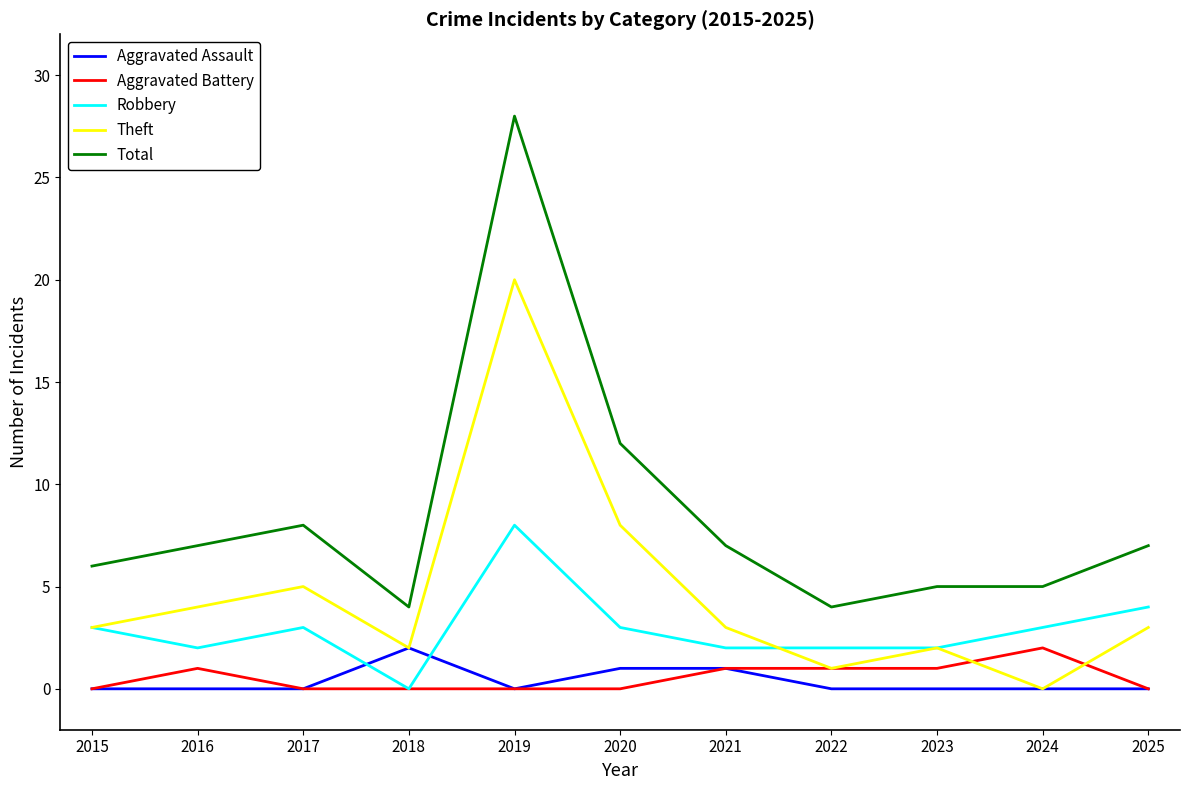

Where is the first local maximum for Theft?

2017